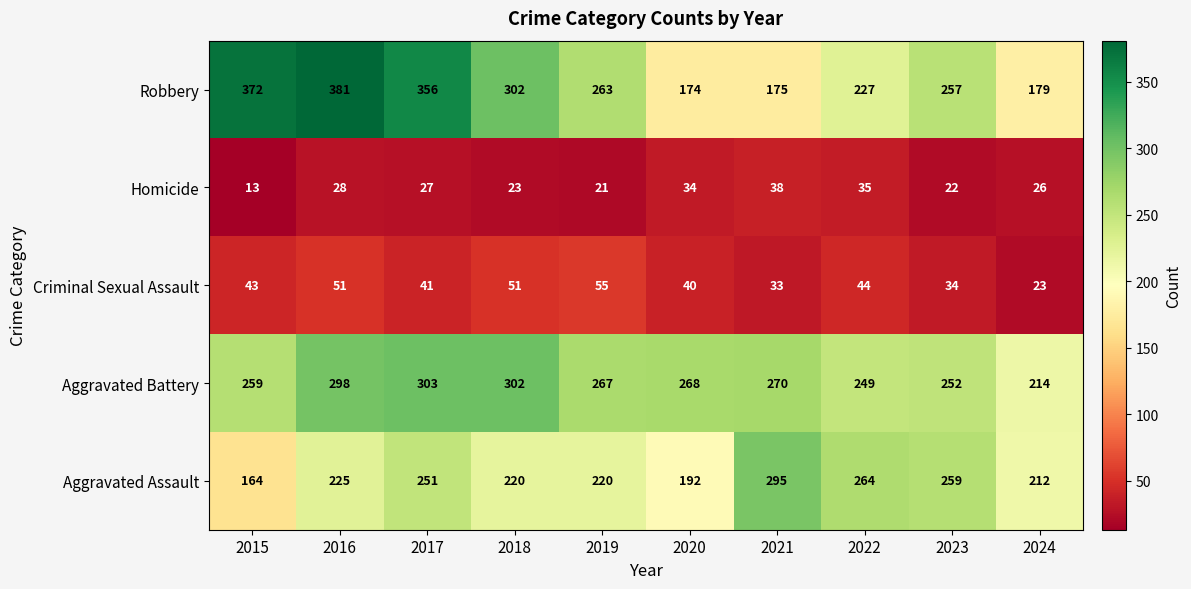

Where is Homicide nearest to the value 25?

2024